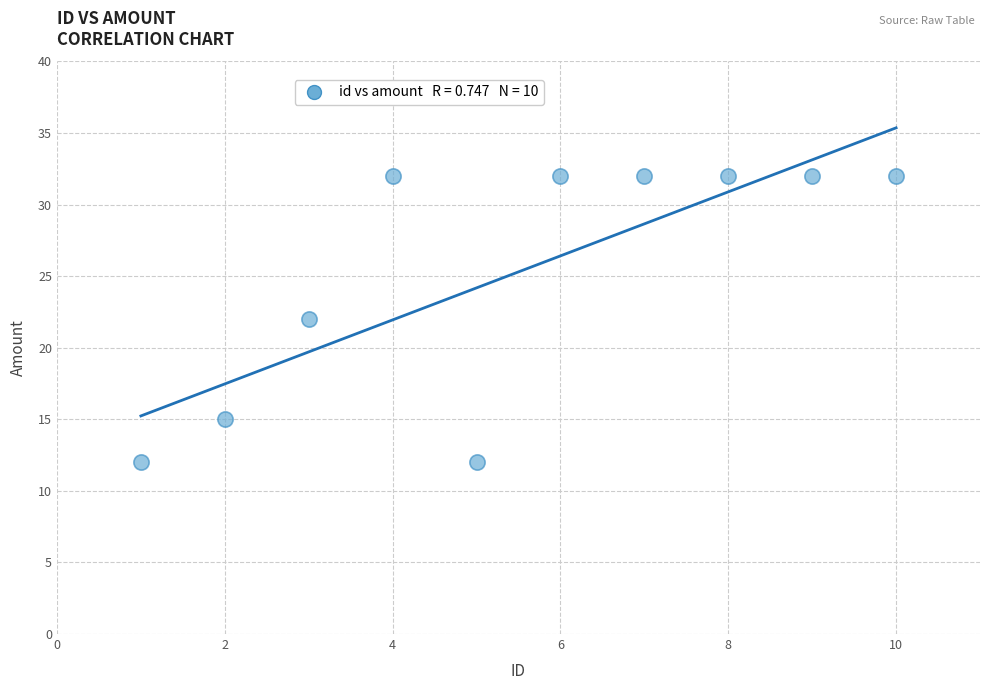

What is the range of X values (max minus min)?

9